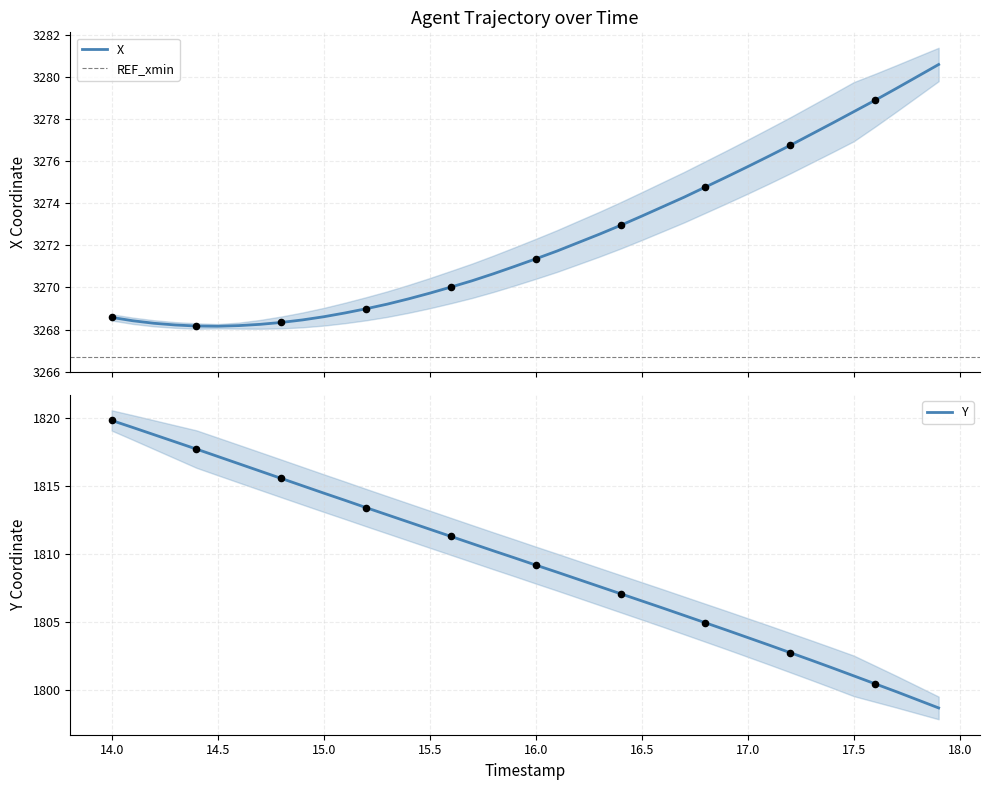

At how many categories does at least one series exceed 2676?

40